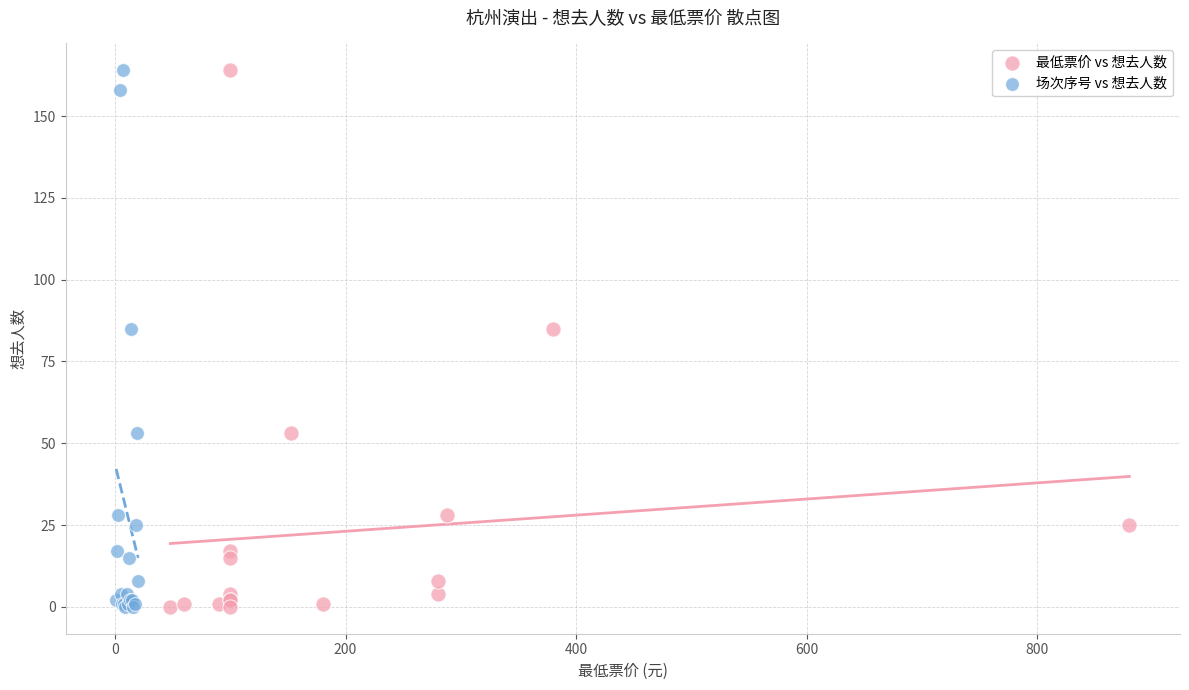

What are all the series names shown in the legend?

最低票价 vs 想去人数, 场次序号 vs 想去人数